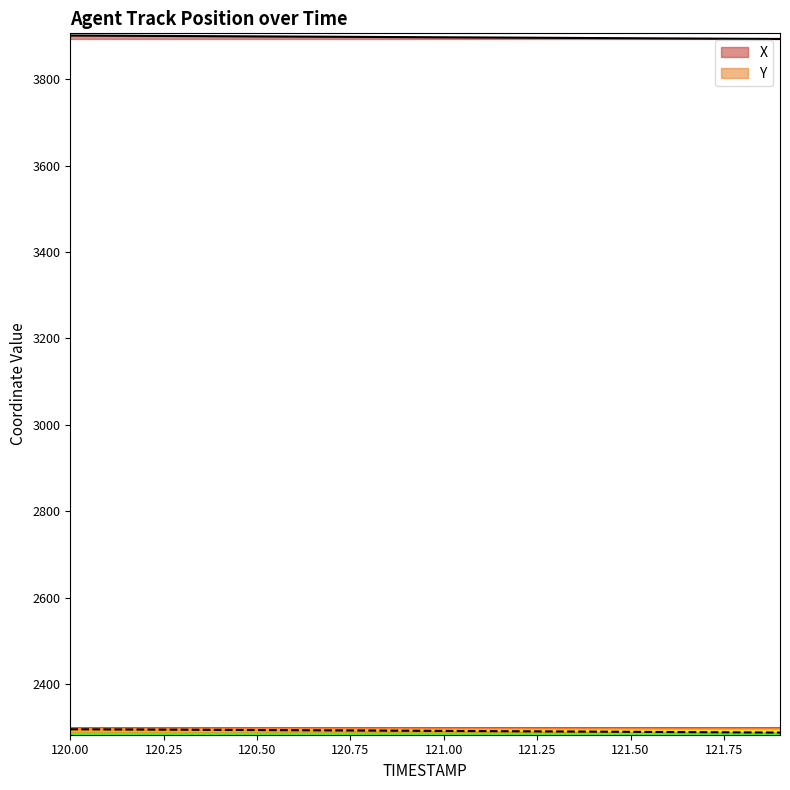

List the series in order of their overall mean, lowest first.

Y, X